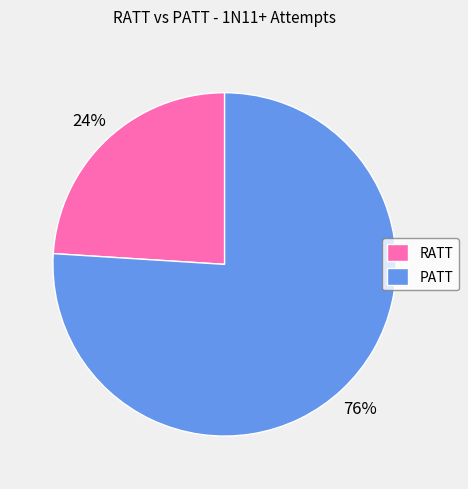

To the nearest percent, what portion does PATT represent?

76%